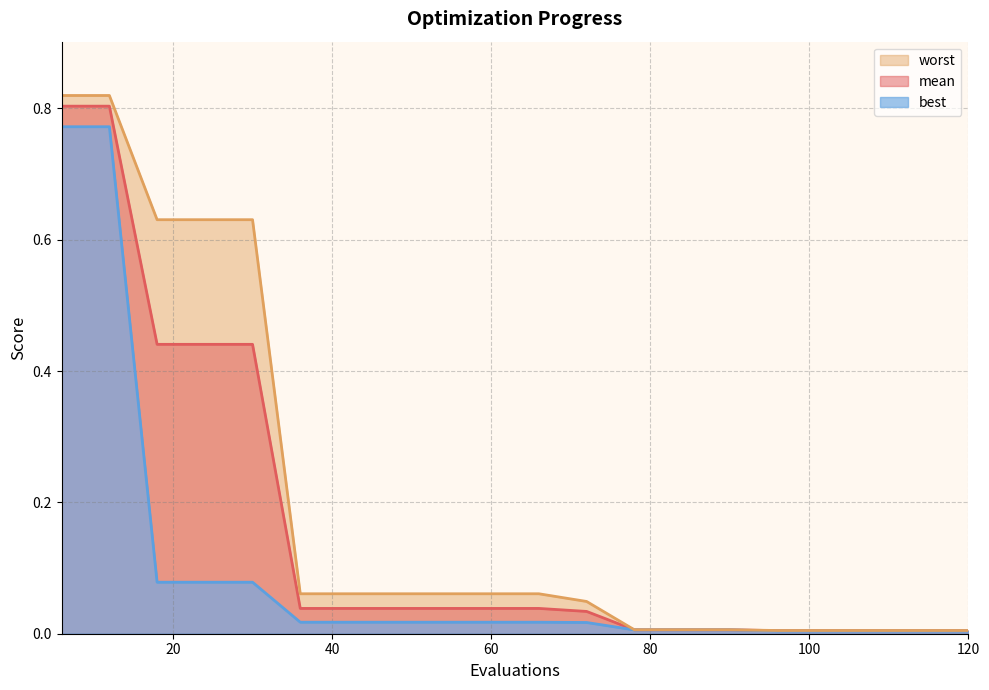

How many lines are shown in the chart?

3